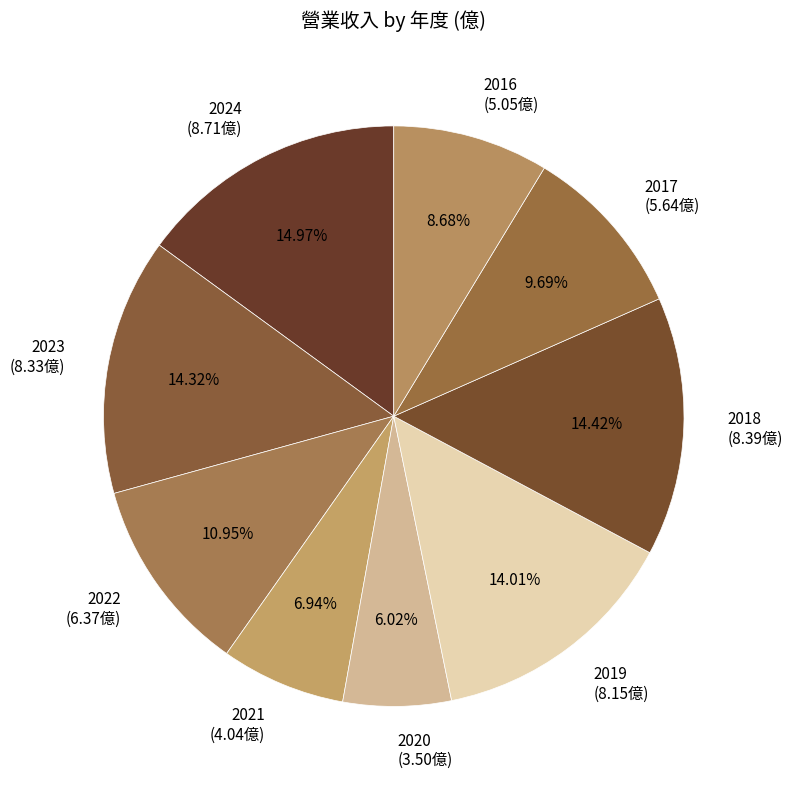

The 2020 slice represents 1% of the pie. True or false?

False